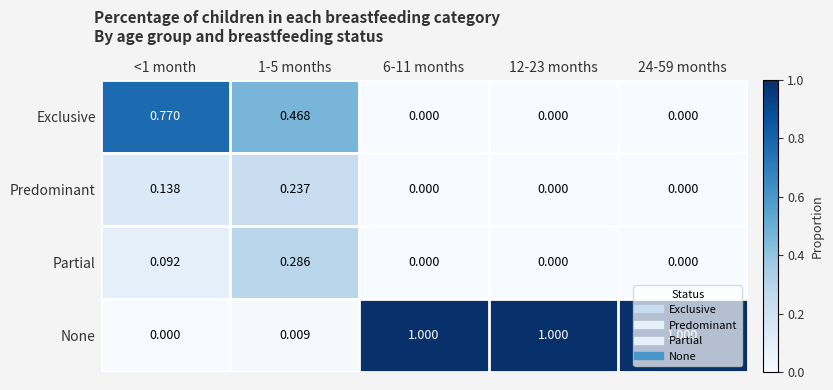

What is the spread (max minus min) of values at 6-11 months?

1.0